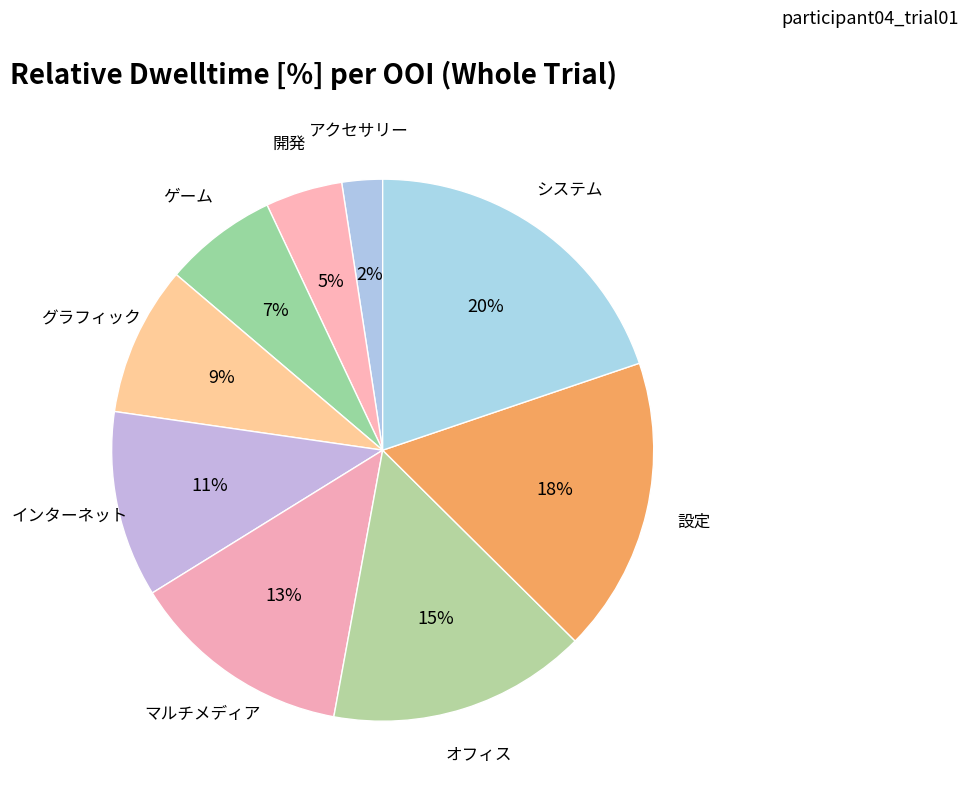

How many segments does this pie chart have?

9